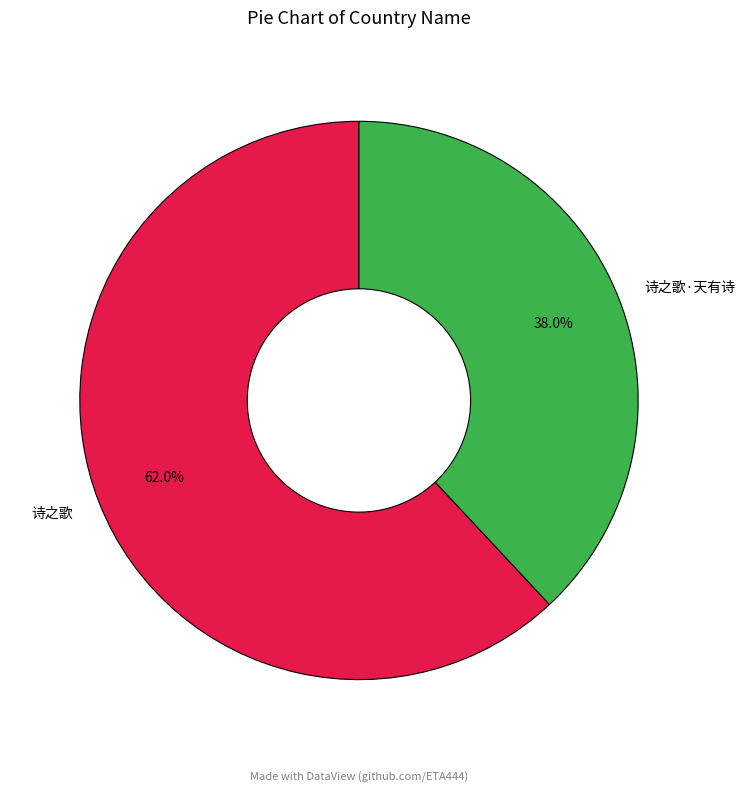

To the nearest percent, what is the difference between the largest and smallest slice percentages?

24%